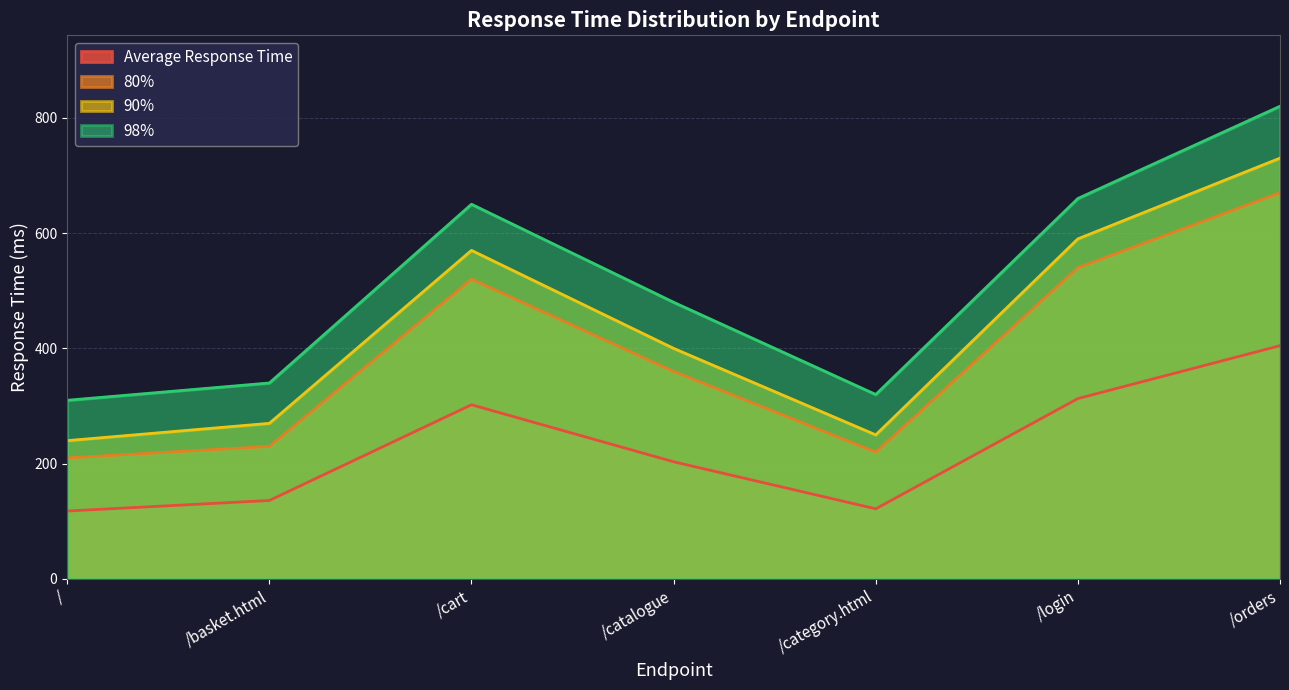

List the series in order of their peak value, lowest first.

Average Response Time, 80%, 90%, 98%